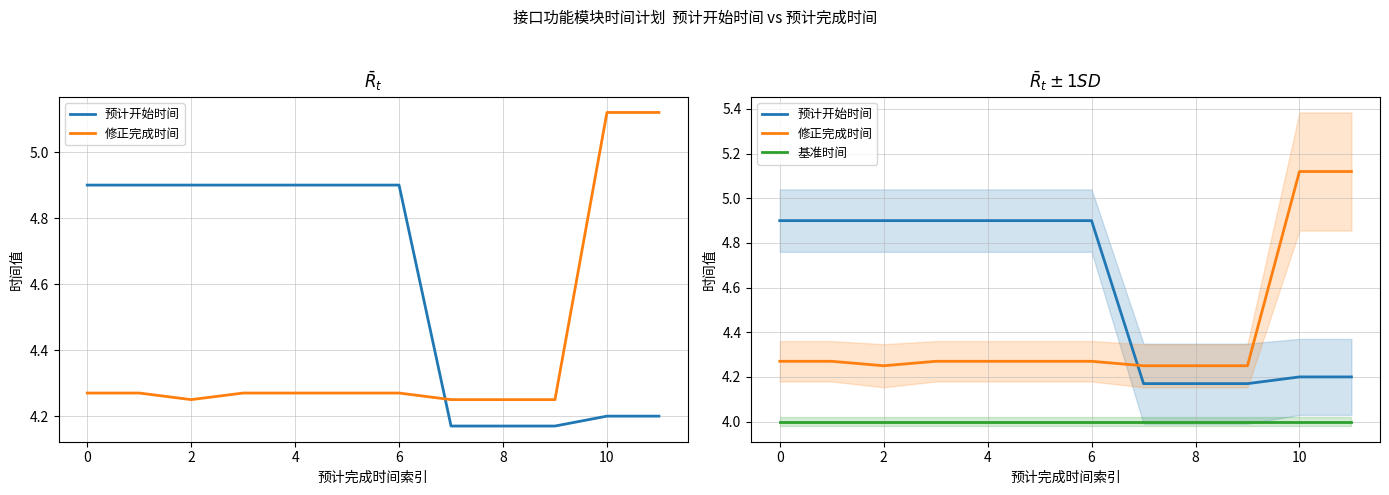

In 修正完成时间, how many points are lower than both neighbors (excluding endpoints)?

1